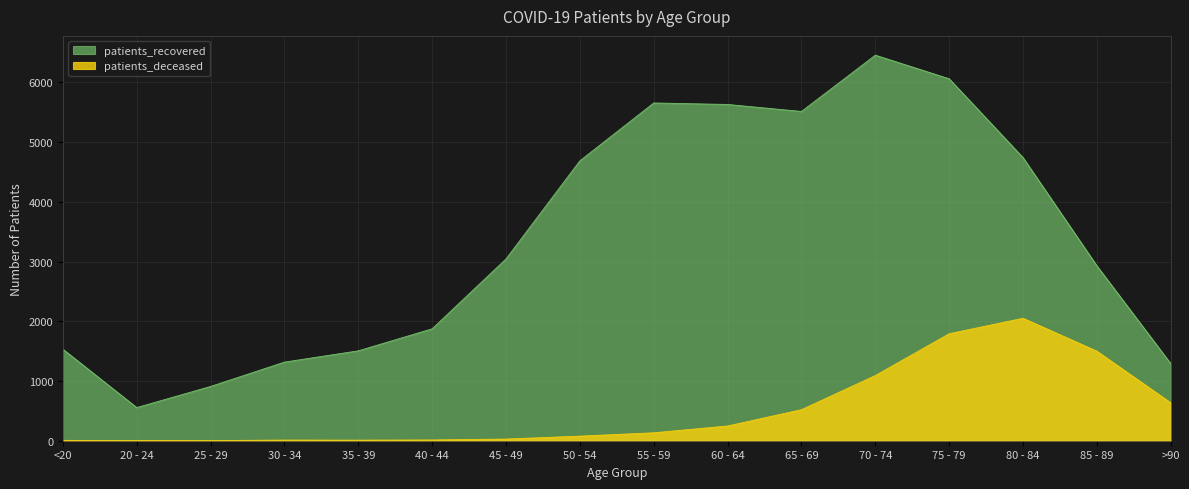

What is the difference between the highest and lowest values at 85 - 89?

1429